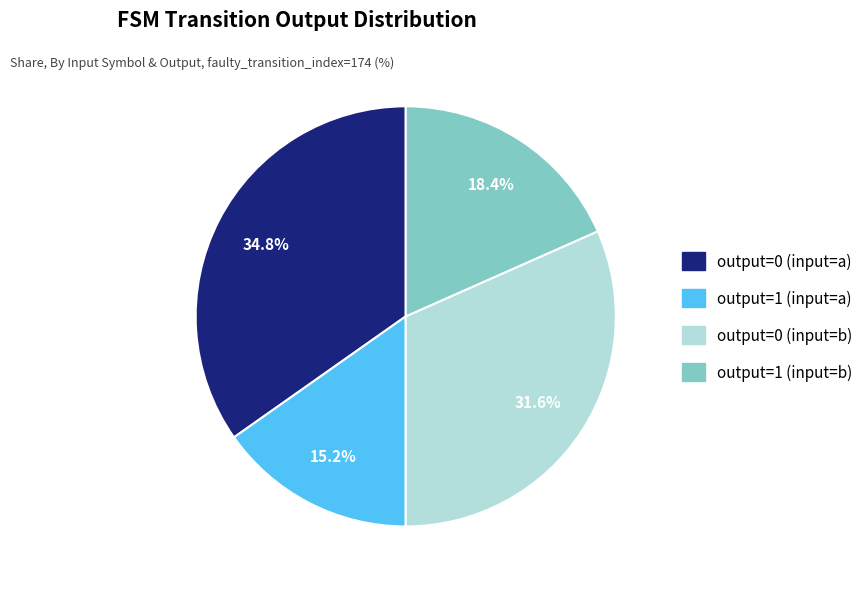

Is there any slice that represents more than half of the pie?

No